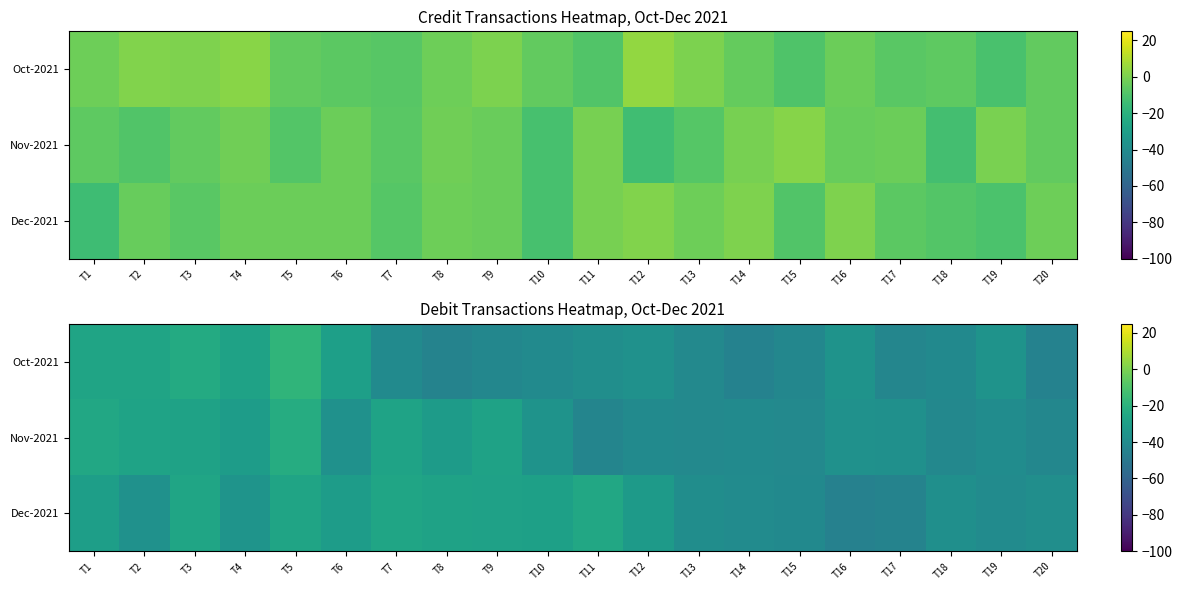

At which label does Nov-2021 first exceed -36?

T1